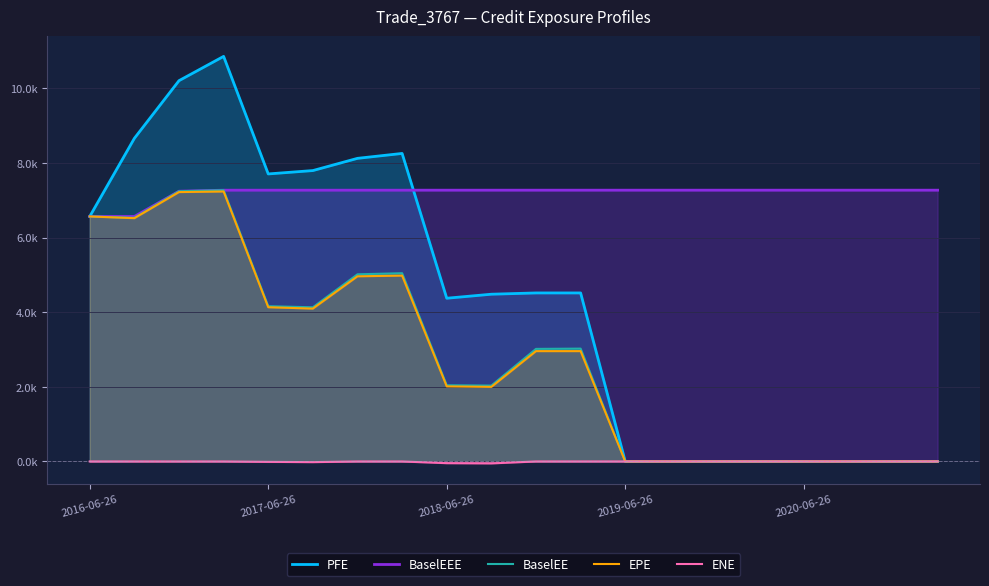

What is the label of the 1st point from the left?

2016-06-26